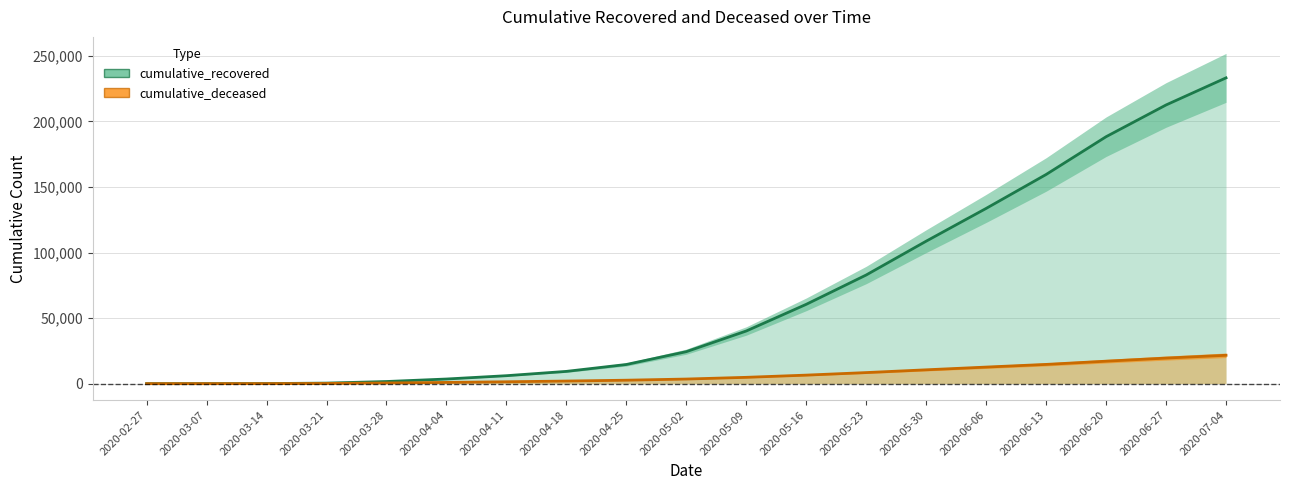

Is it true that cumulative_recovered equals 10 at 2020-03-07?

True